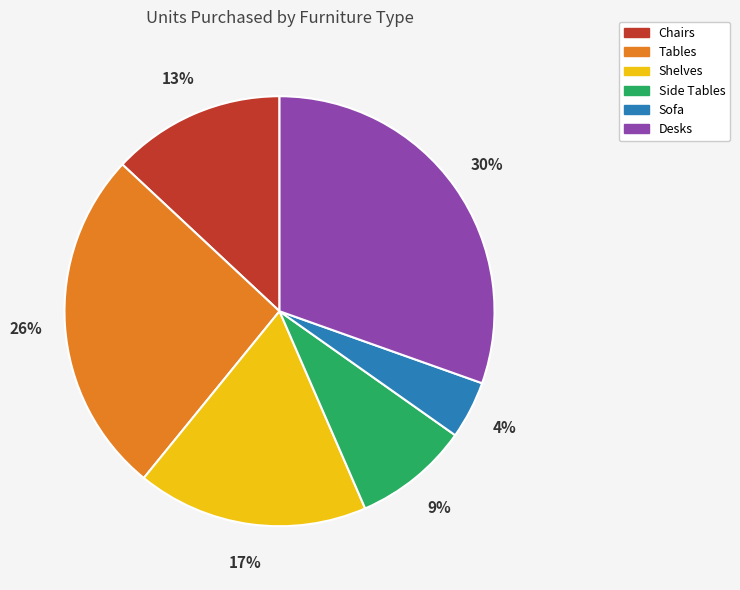

The Tables slice represents 26% of the pie. True or false?

True